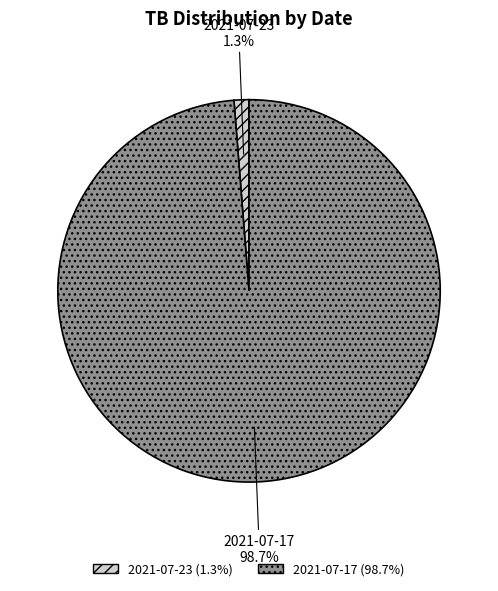

True or false: 2021-07-17 accounts for 99% of the total.

True